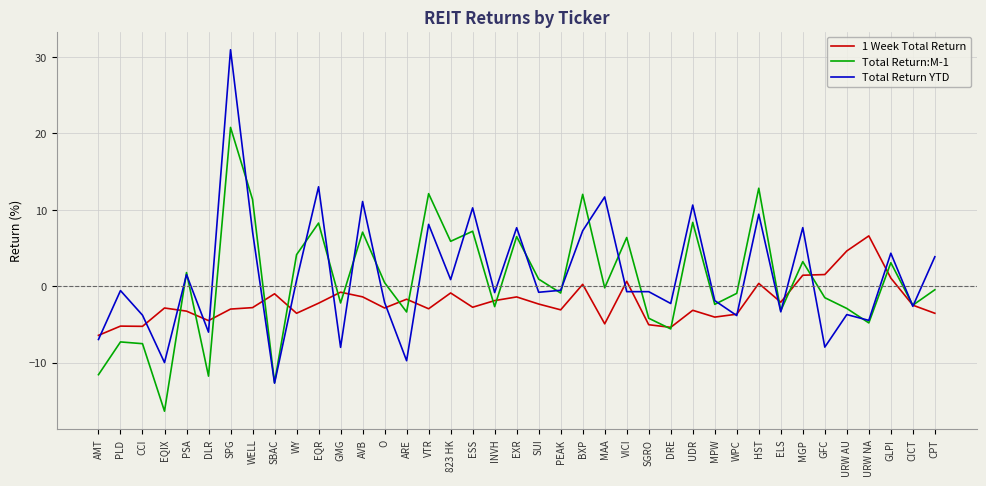

What is the sum of all Total Return:M-1 values?

27.5